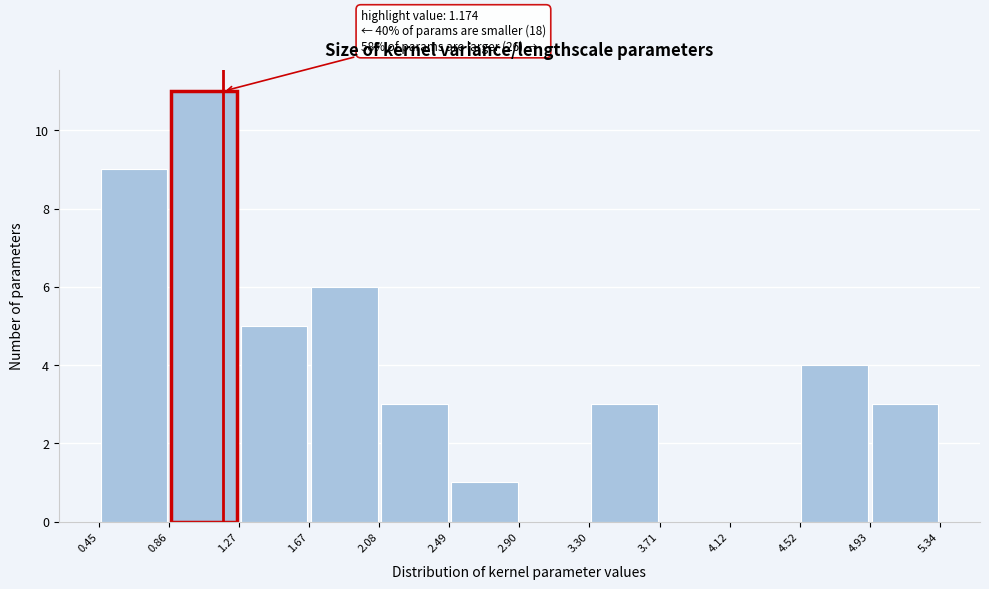

Over which range of the x-axis is the bar tallest?

0.86 to 1.27